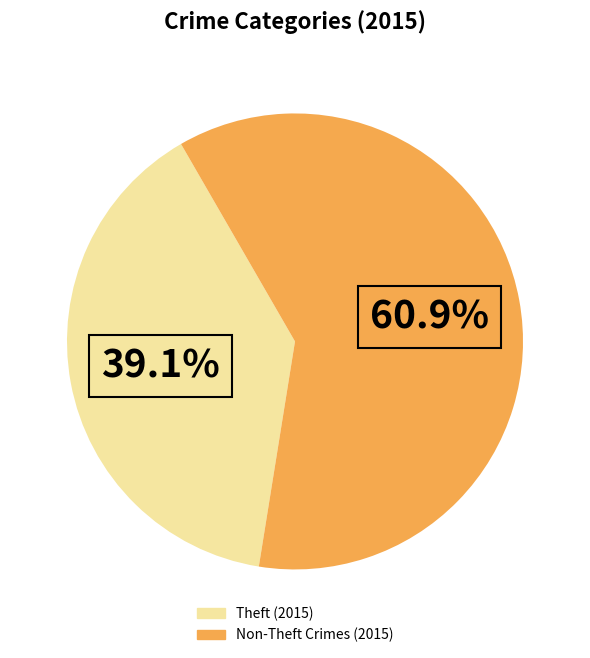

How many slices are in this pie chart?

2